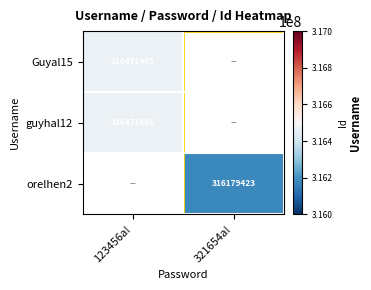

The Guyal15 series shows 157960723 at 123456a!. True or false?

False